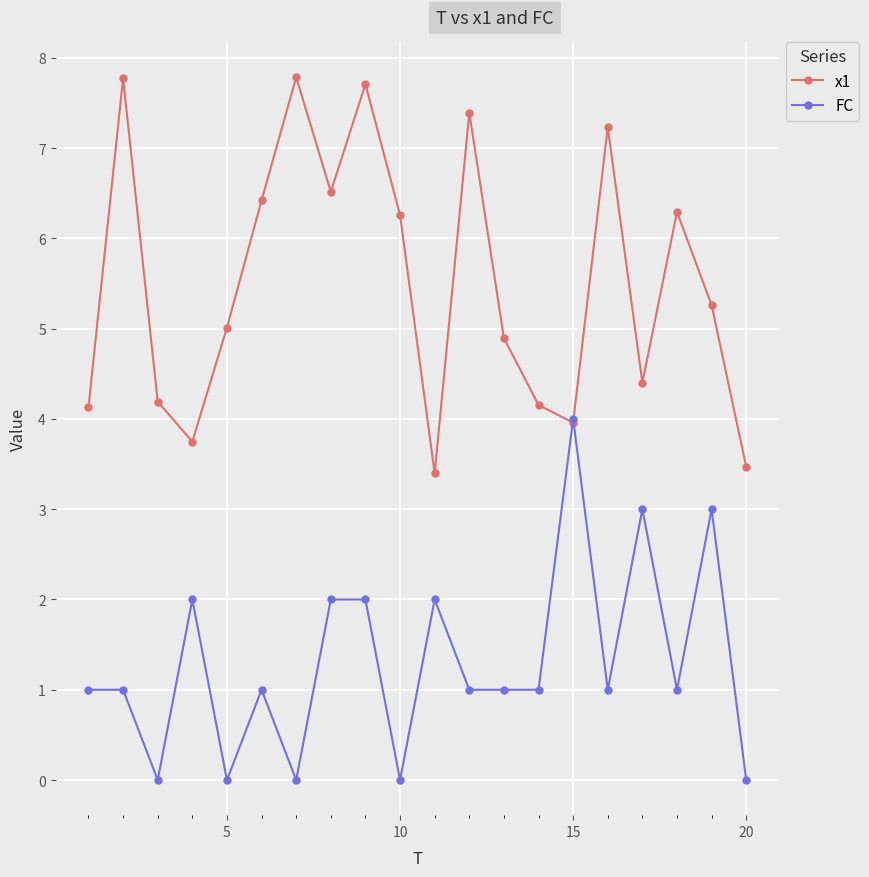

What is the value of the x1 point at the 11th from the left?

3.4